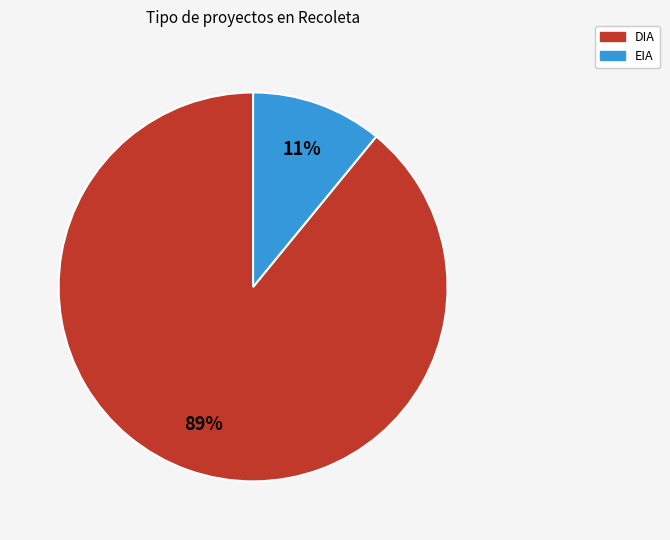

Count the number of slices in the pie.

2